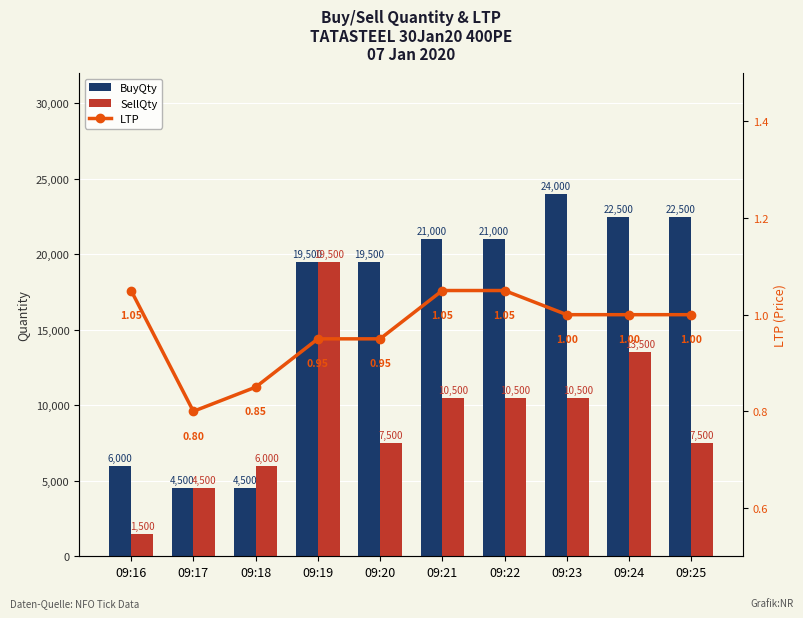

What is the difference between the highest and lowest values at 09:24?

22499.0